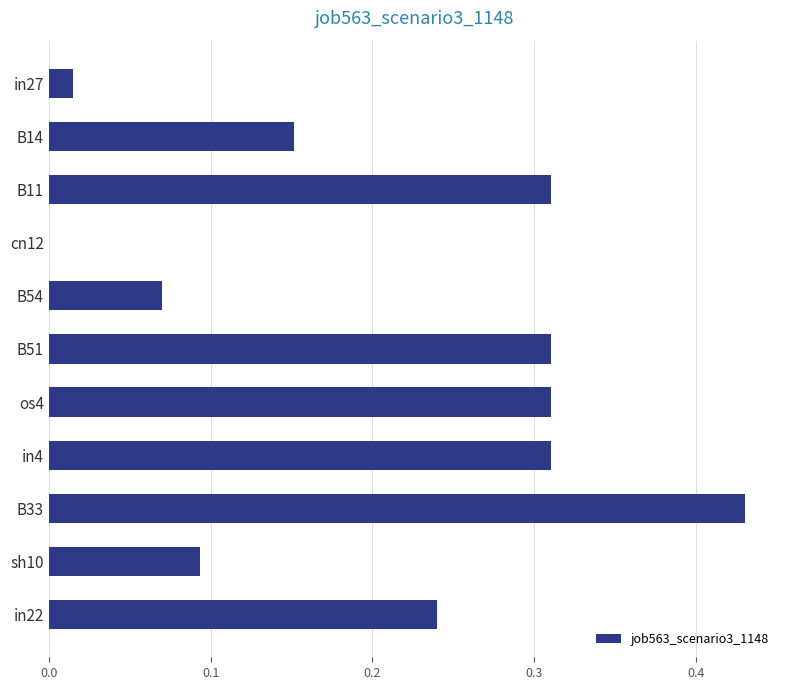

Which label corresponds to the largest value in the chart?

B33